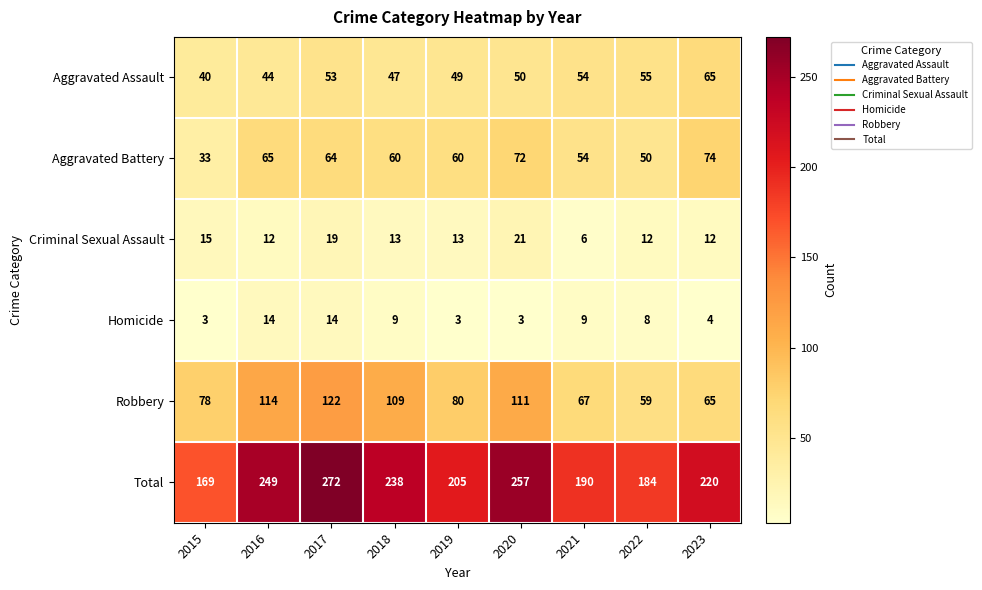

The Homicide series shows 4 at 2023. True or false?

True